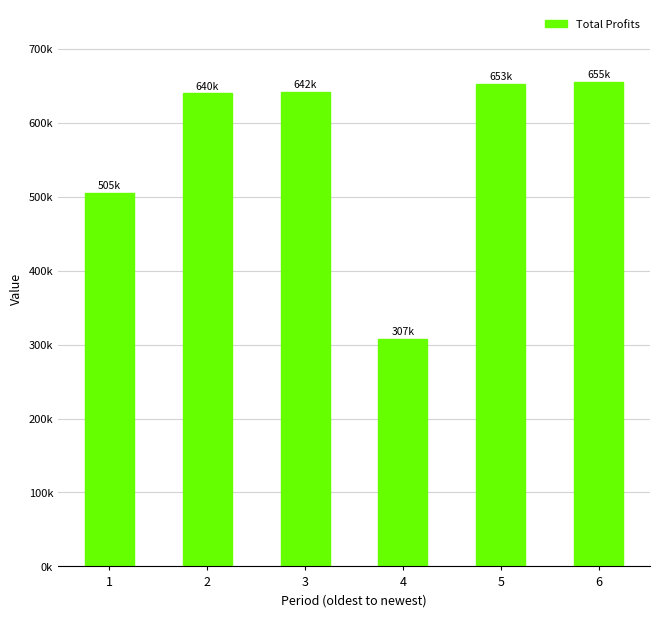

Reading left to right, what are all the values shown in this chart?

504512.5	639629.9	641694.1	307368.4	653023.3	654968.9